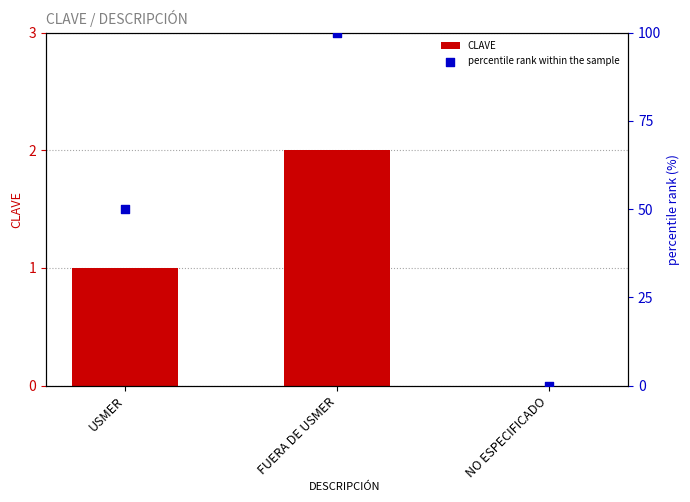

Which series contains the lowest Y value?

CLAVE